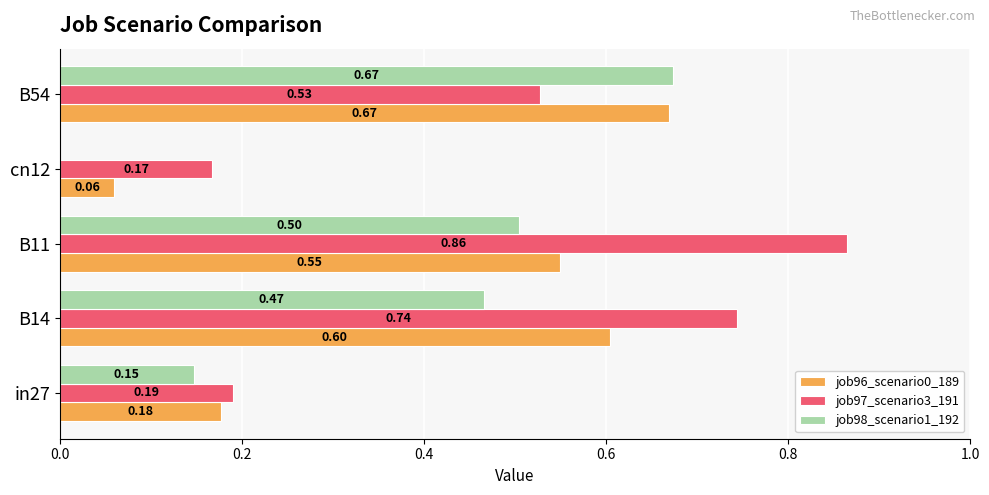

What is the sum of all job96_scenario0_189 values?

2.1